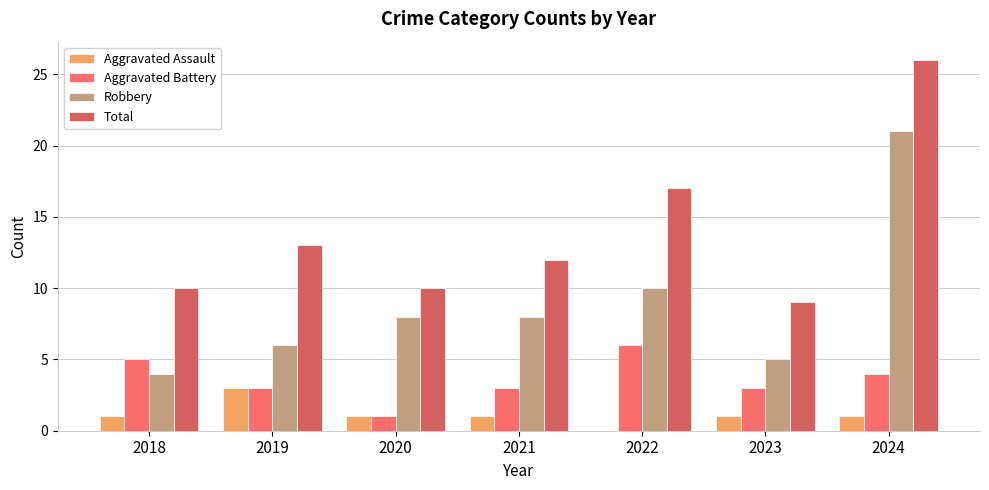

What is the highest value of the Total series?

26